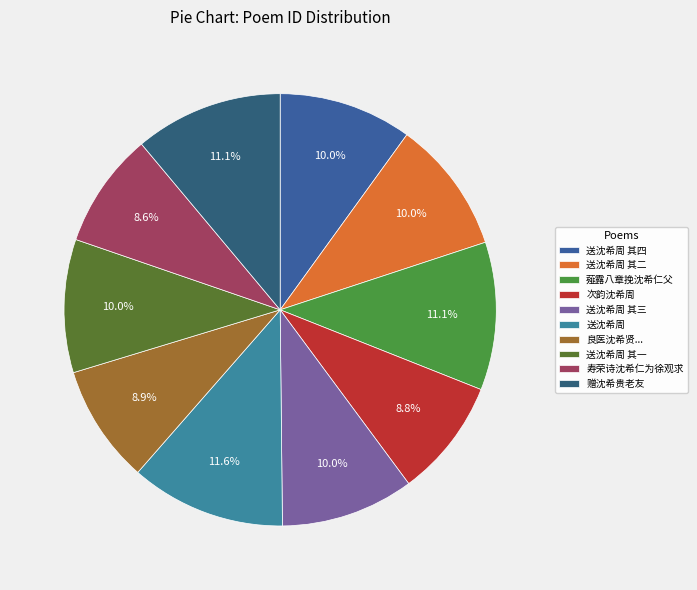

How many slices are in this pie chart?

10